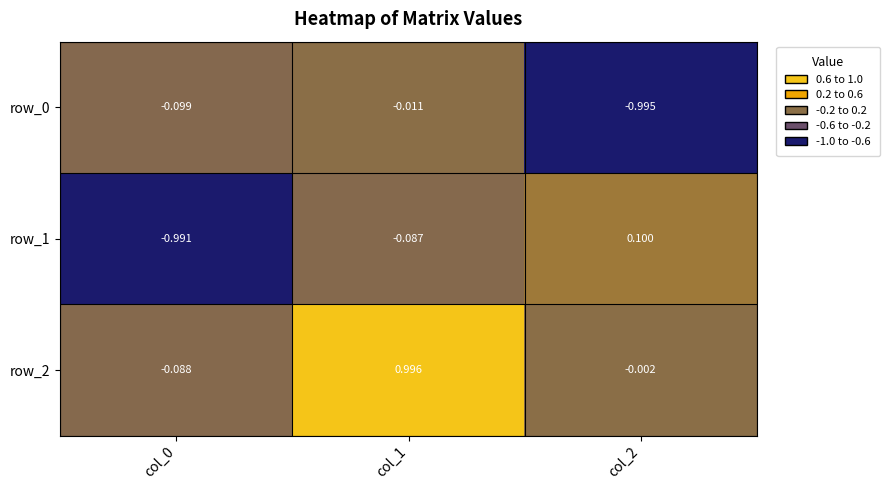

Is the value of row_2 at col_1 greater than the value of row_1 at col_0?

Yes